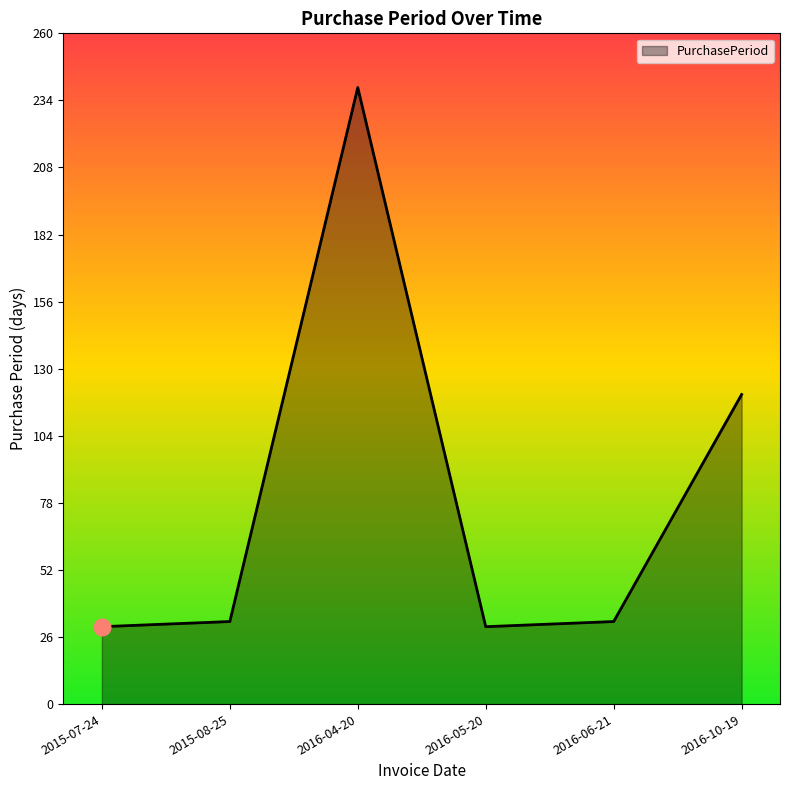

What is the sum of all values?

483